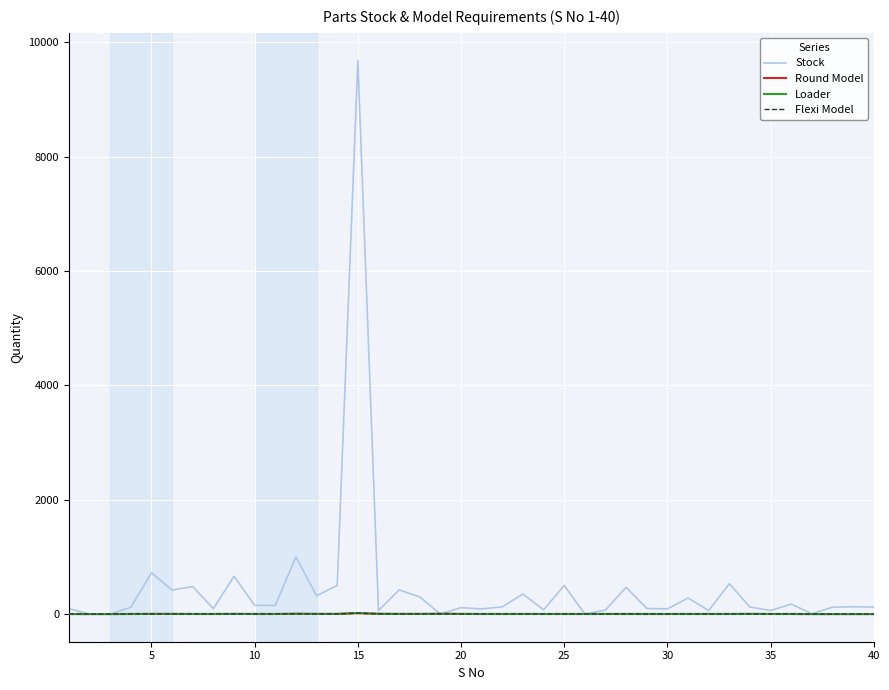

Which series has the largest range (max minus min)?

Stock